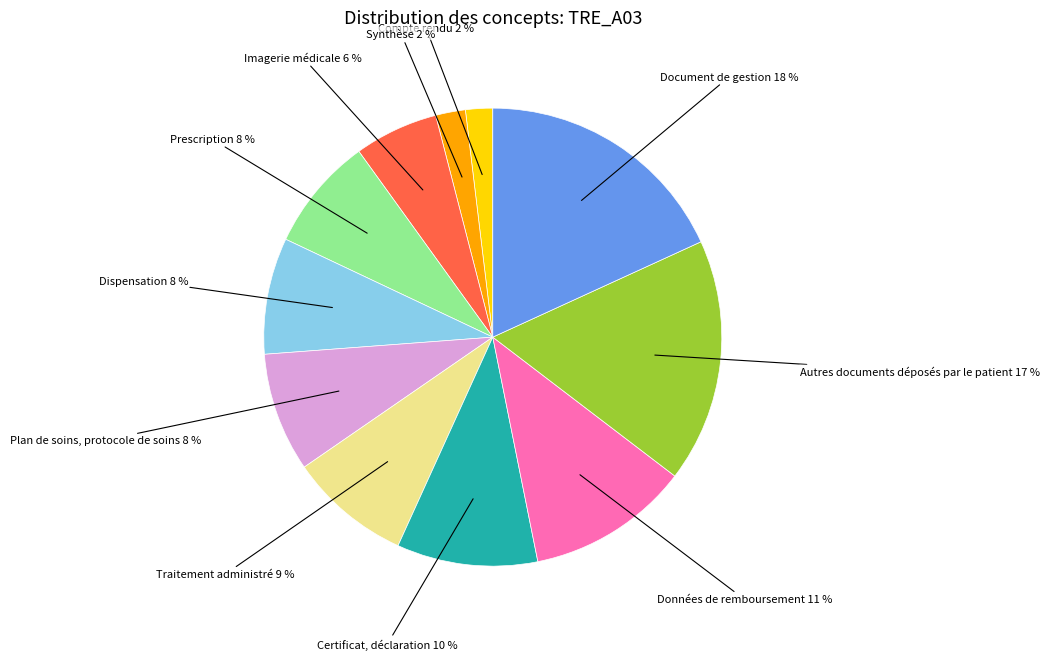

To the nearest percent, what is the average slice percentage?

9%